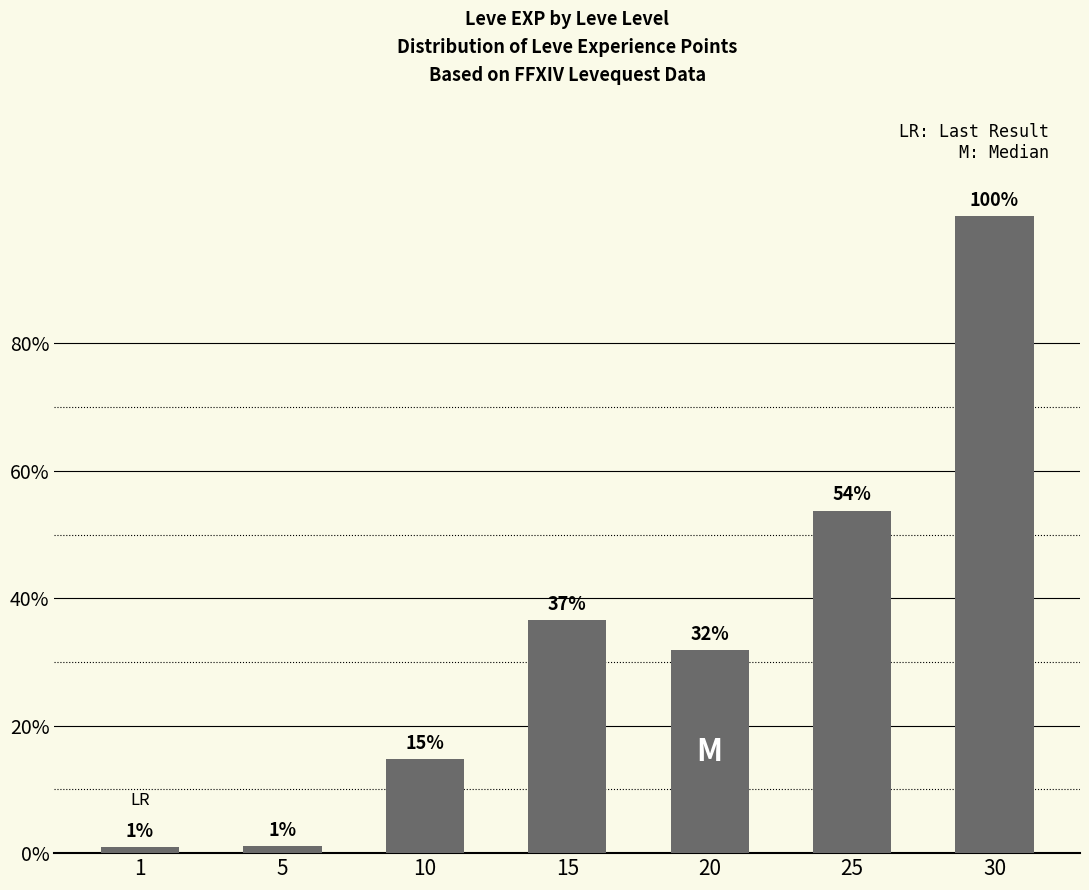

Are the bars horizontal?

No